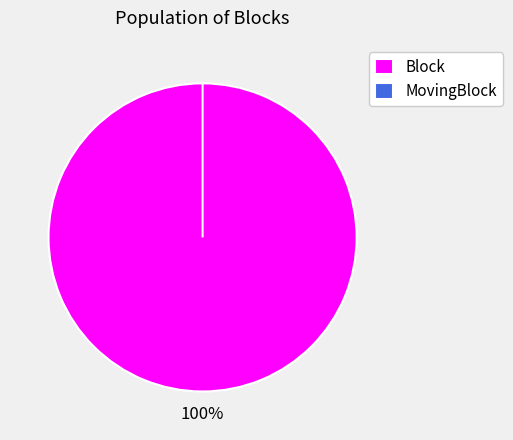

Rank the categories by value from lowest to highest.

MovingBlock, Block